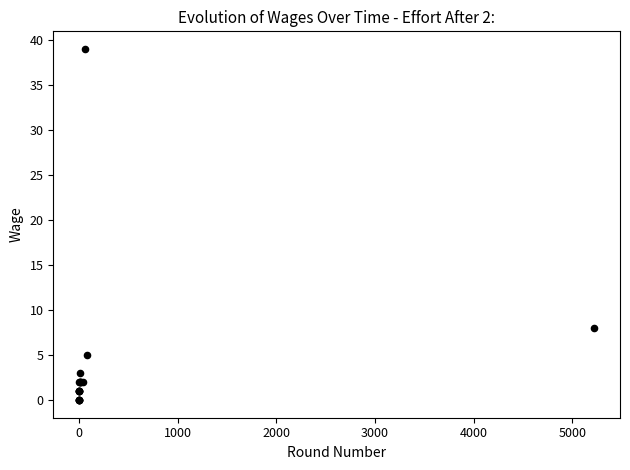

What Y value in the scatter plot is closest to 19?

8